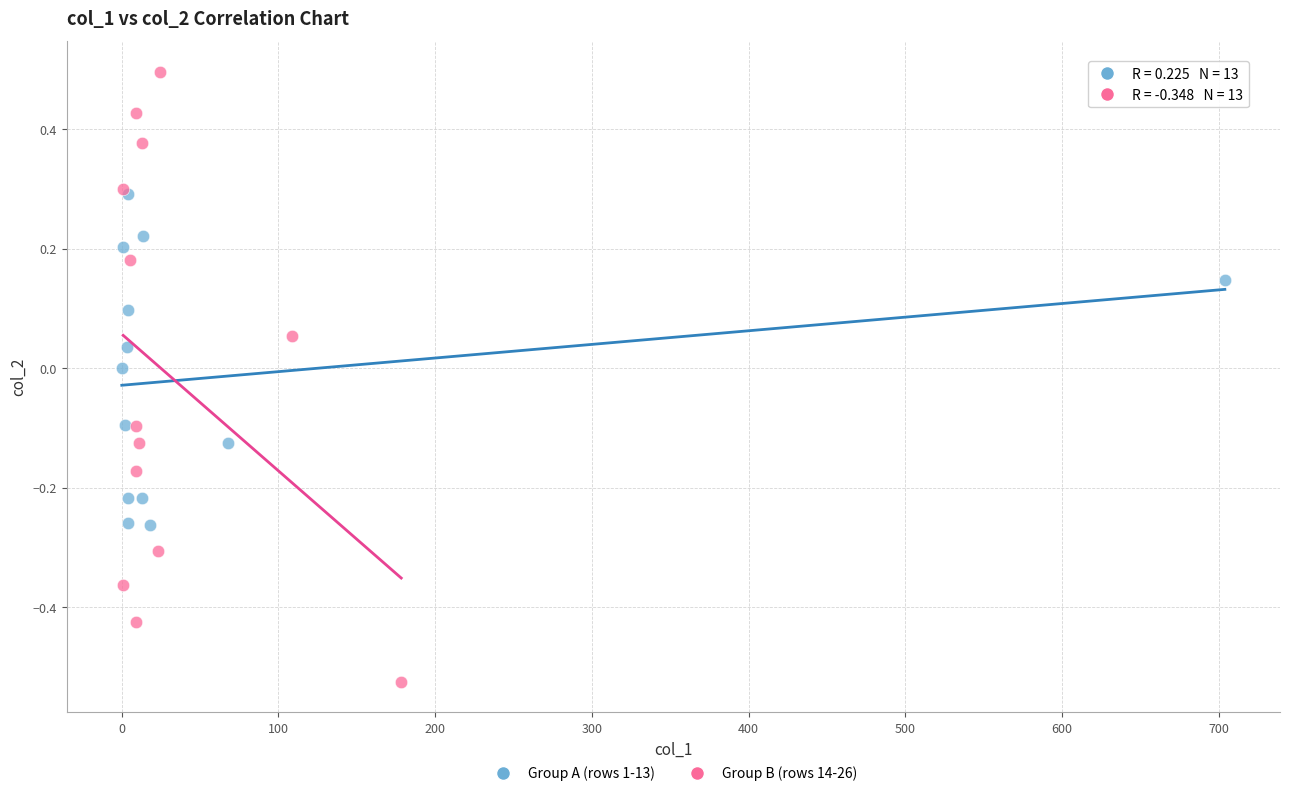

Which series reaches the maximum Y coordinate?

Group B (rows 14-26)